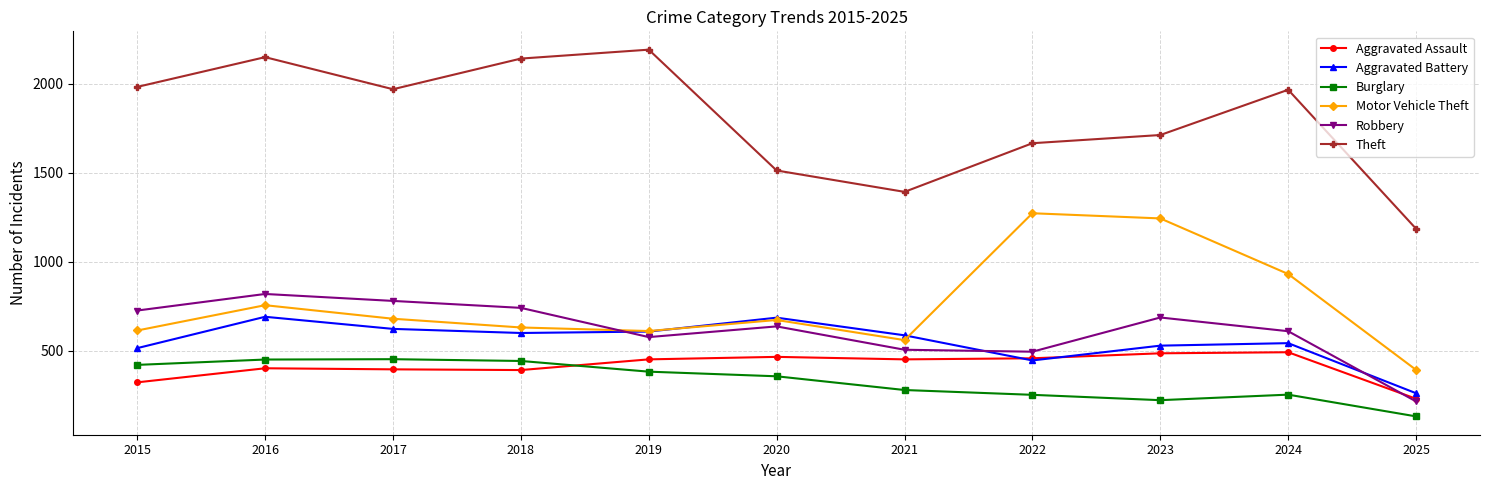

The Robbery series shows 1148 at 2023. True or false?

False